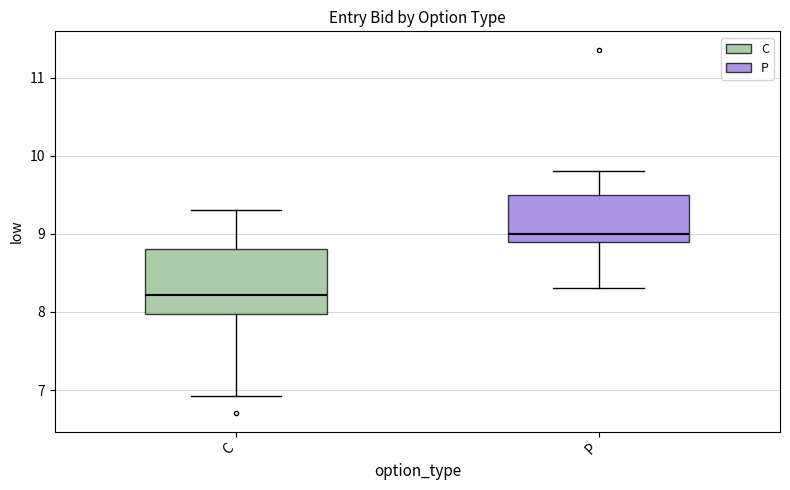

Where does the median line of the box for P sit on the y-axis? The values are not printed on the chart, so give them approximately, as read against the axis.

9.0